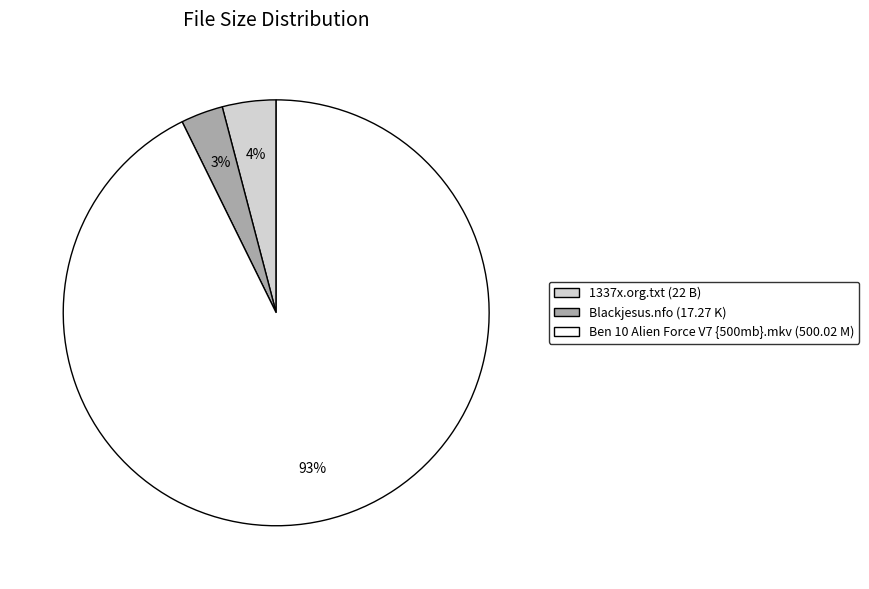

To the nearest percent, what is the average slice percentage?

33%